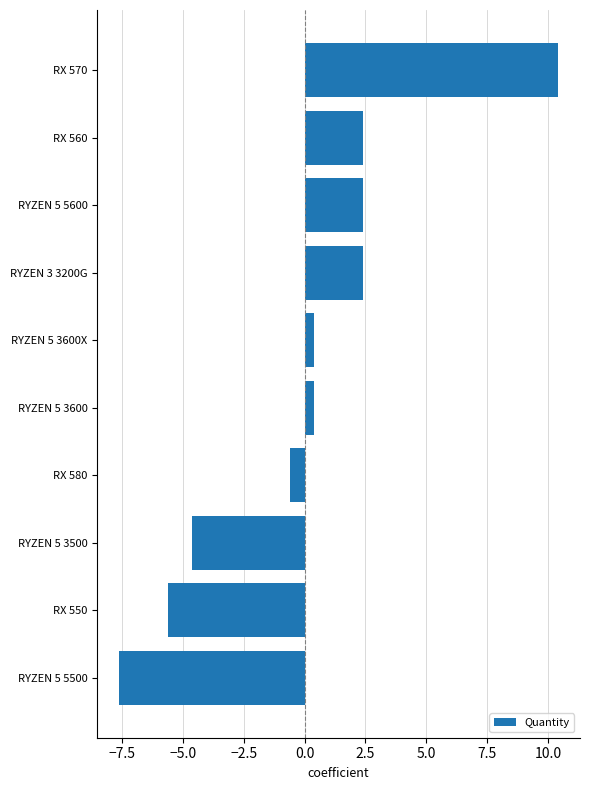

What is the difference between the maximum and minimum values?

18.0